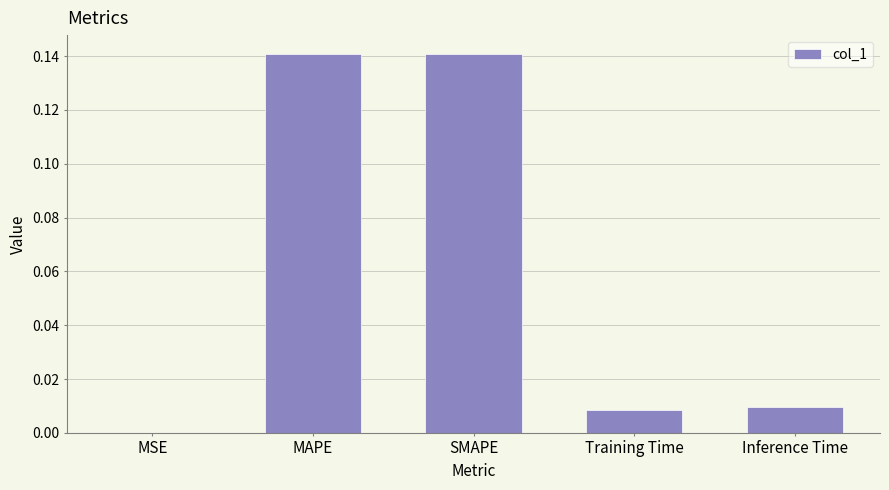

What is the sum of all values?

0.3